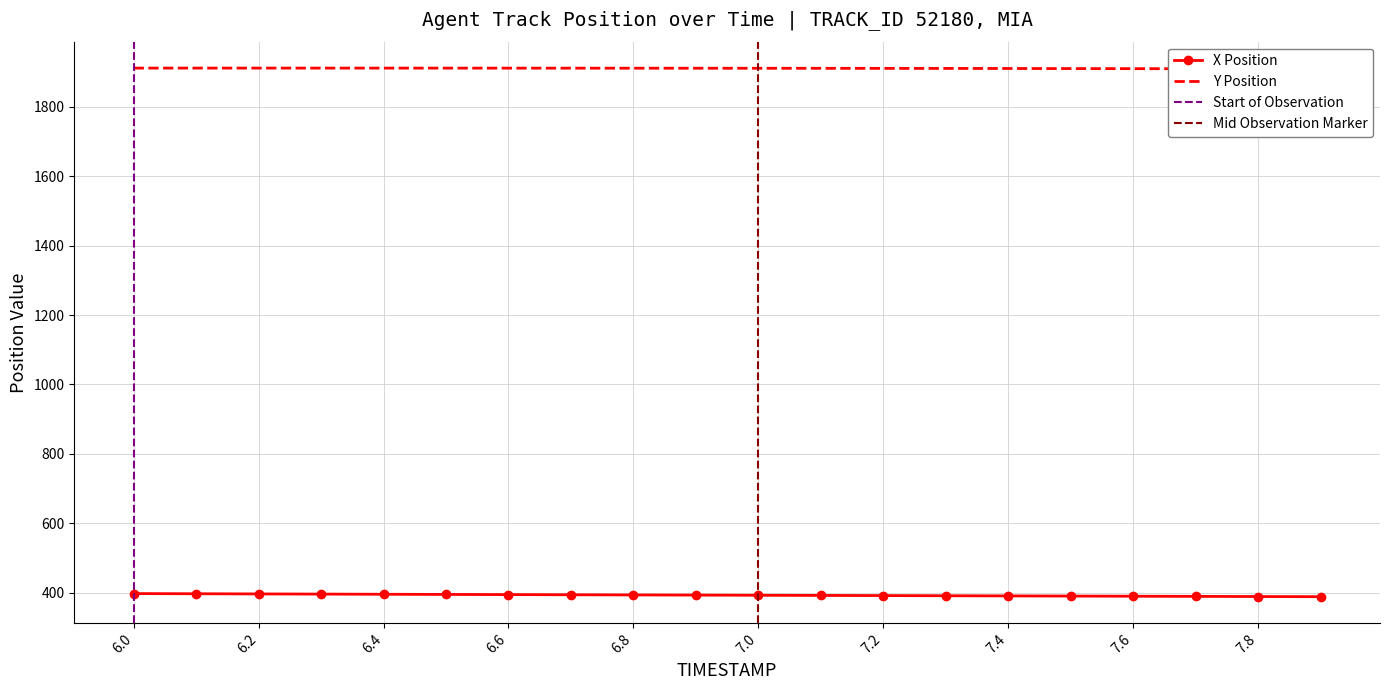

Is the value of Y at 7.7 greater than the value of X at 6.2?

Yes